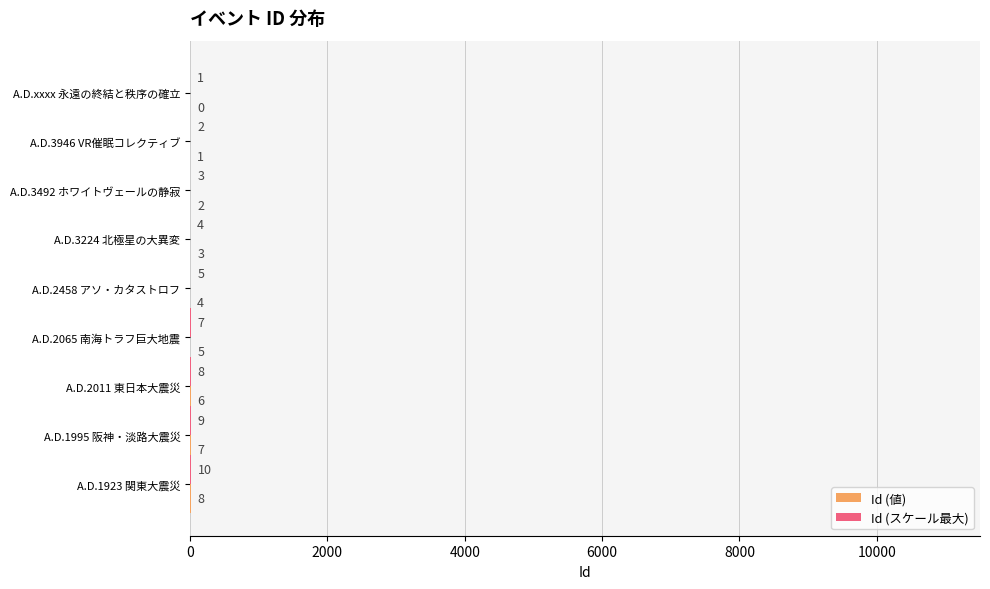

At which category does the chart reach its peak across all series?

A.D.1923 関東大震災